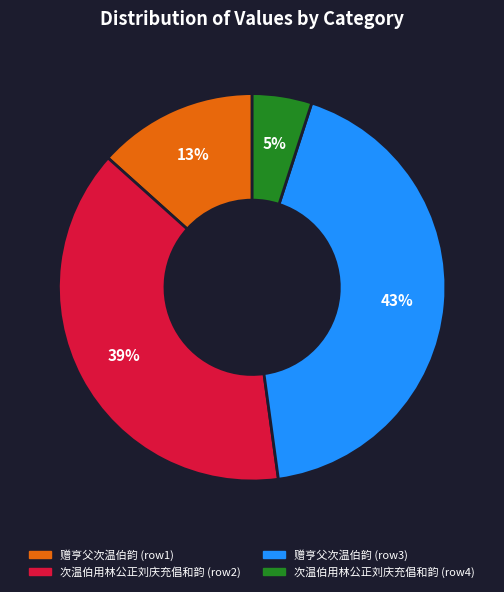

Does any single category account for the majority?

No